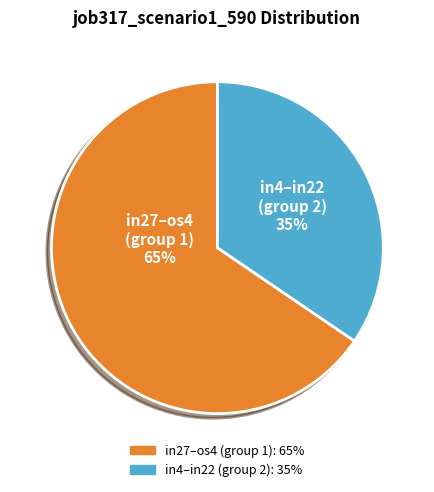

How many segments does this pie chart have?

2